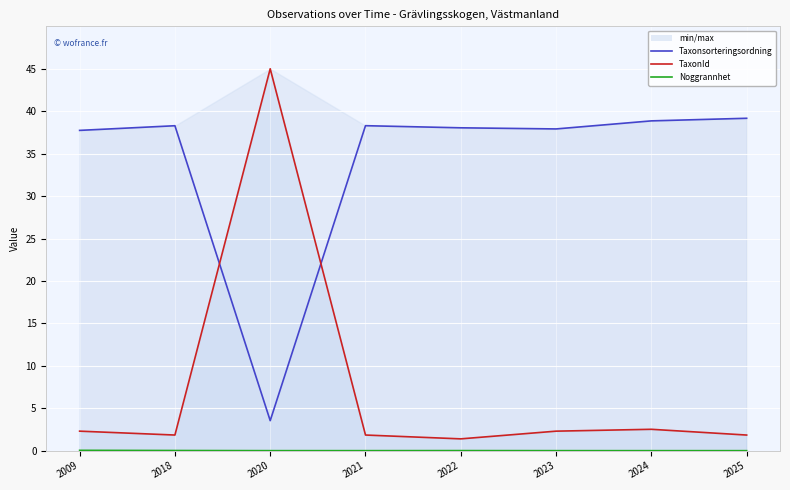

Rank the series at 2023 from lowest to highest value.

Noggrannhet, TaxonId, Taxonsorteringsordning